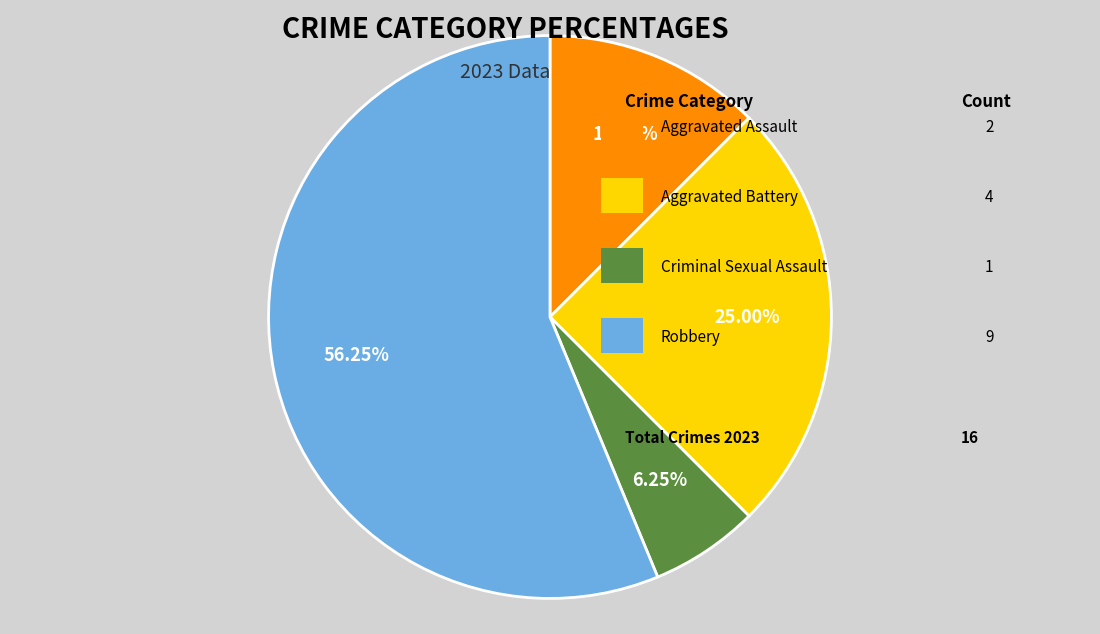

Does any single category account for the majority?

Yes